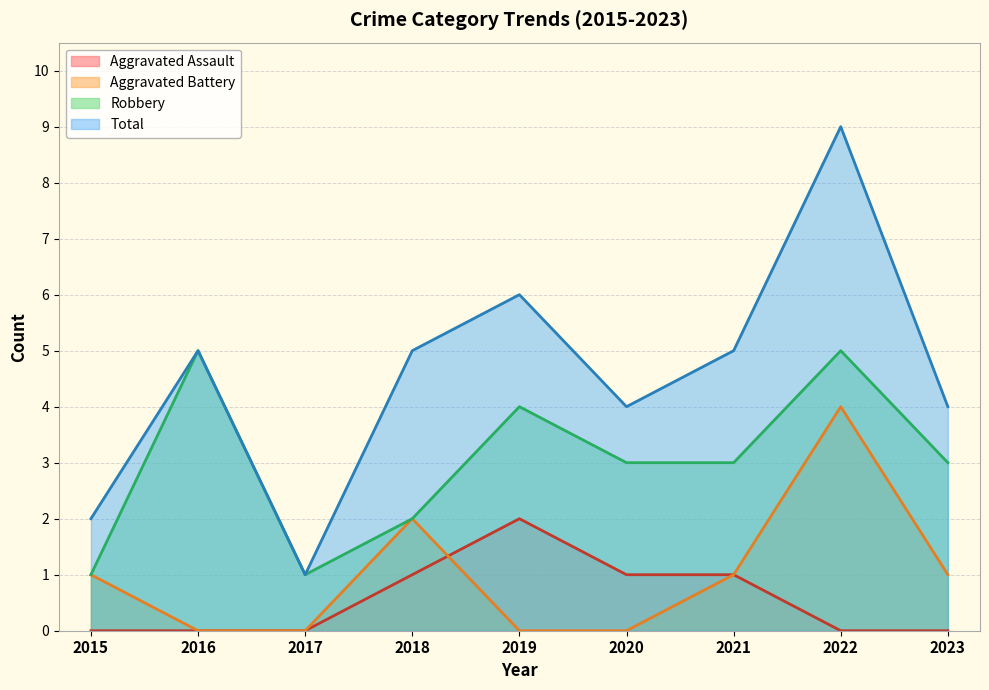

What is the difference between the second highest and minimum values in the Robbery series?

4